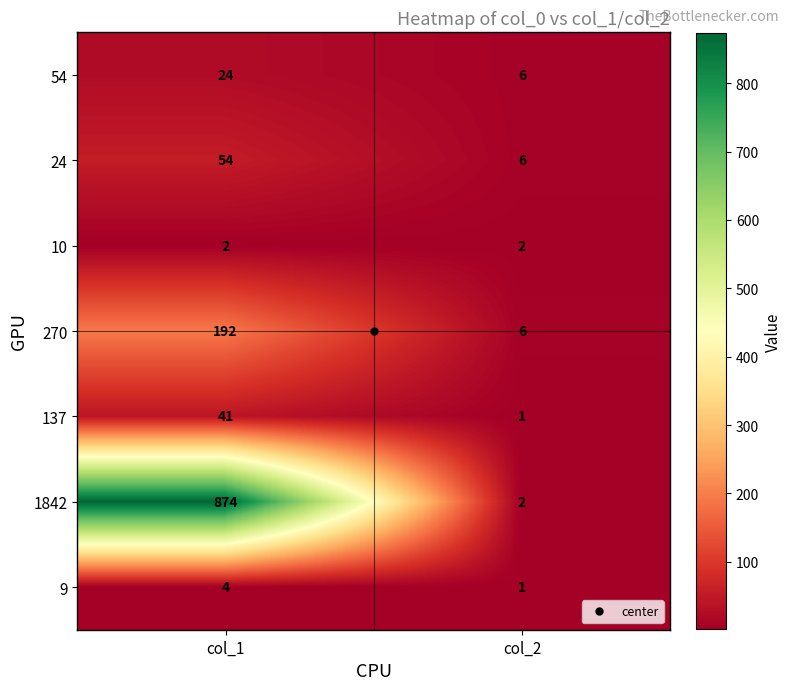

The value of 10 at col_2 is 3. True or false?

False